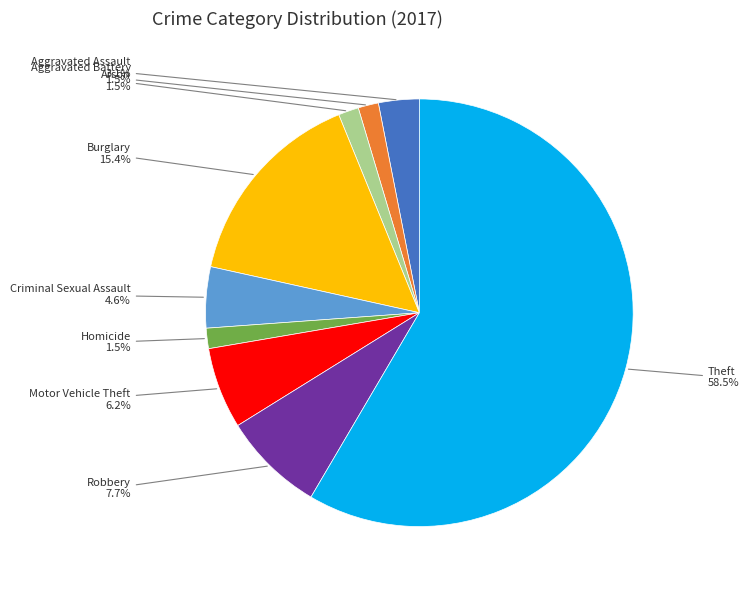

Is there a majority slice in this chart?

Yes